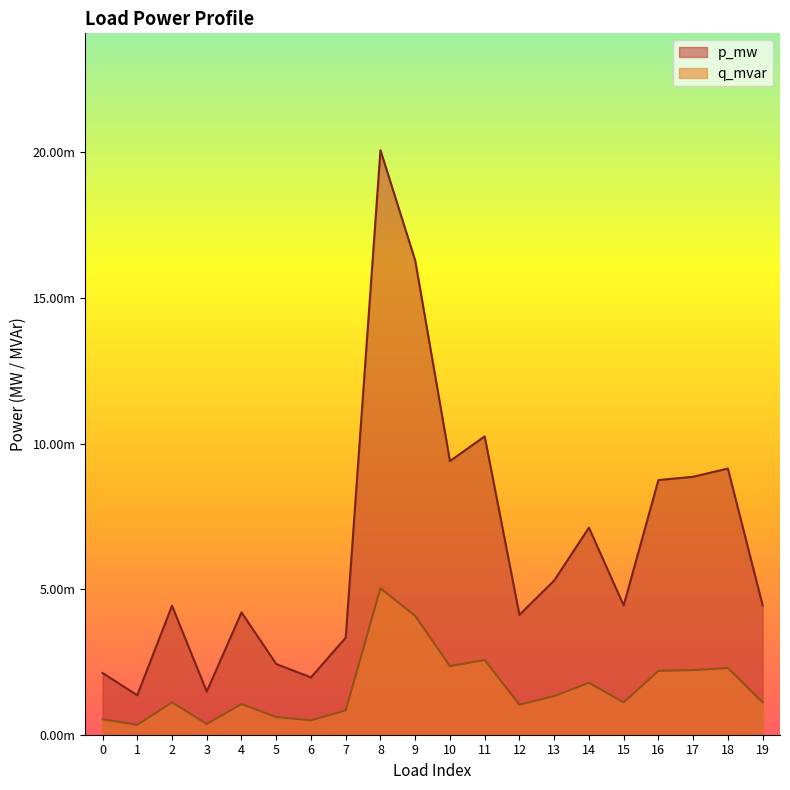

Which series has the largest total across all categories?

p_mw